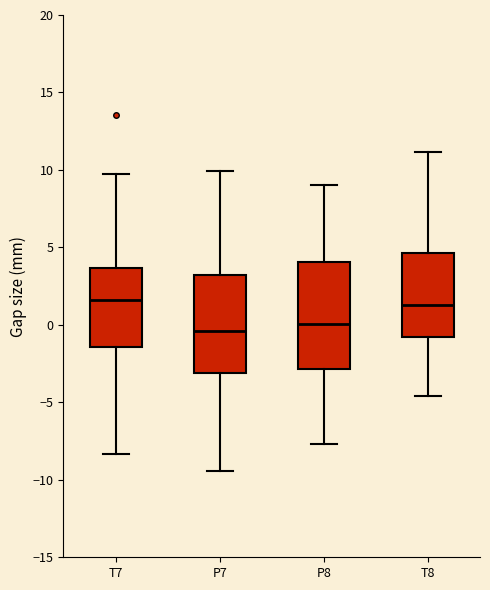

Reading left to right, transcribe this box plot: for each box, give where its median line is, the range the box spans, and where its two whiskers end, as read against the y-axis. The values are not printed on the chart, so give them approximately, as read against the axis.

T7: median 1.5, box -1.5 to 3.5, whiskers -8.5 to 9.5
P7: median -0.5, box -3.0 to 3.0, whiskers -9.5 to 10.0
P8: median 0.0, box -3.0 to 4.0, whiskers -7.5 to 9.0
T8: median 1.5, box -1.0 to 4.5, whiskers -4.5 to 11.0